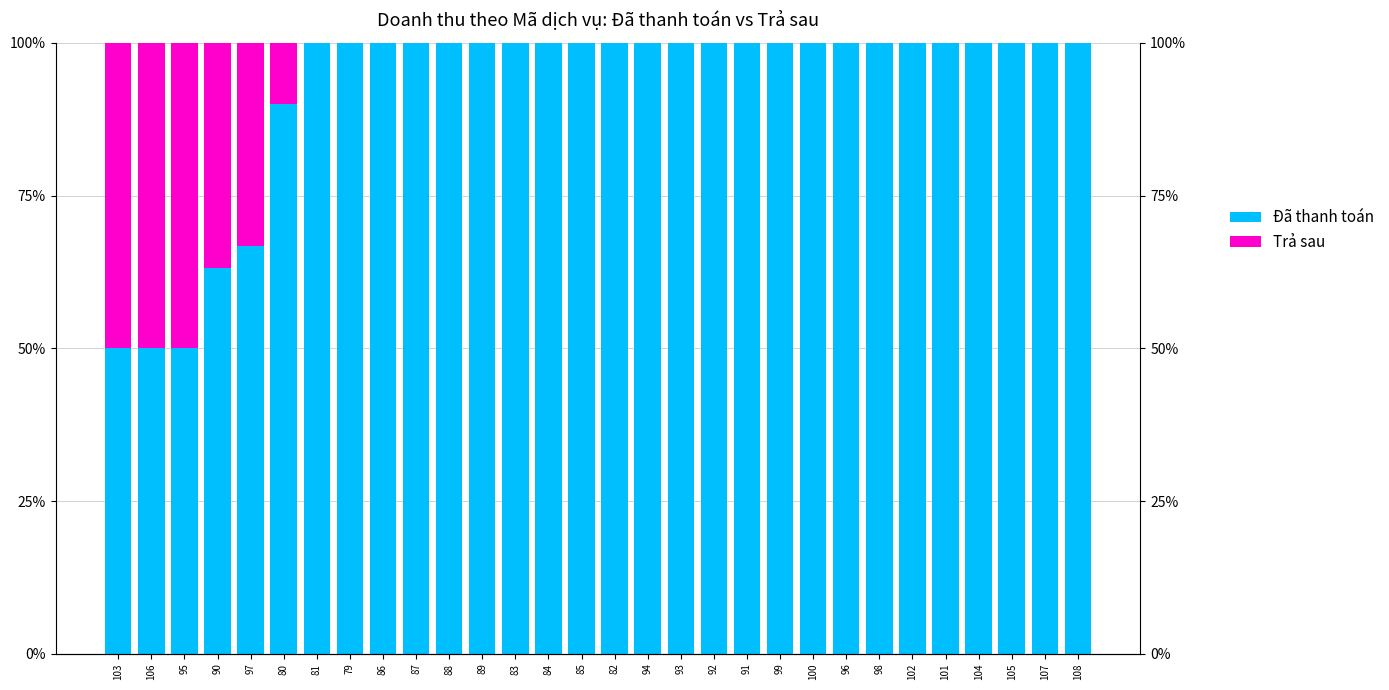

Where is Trả sau nearest to the value 0?

81